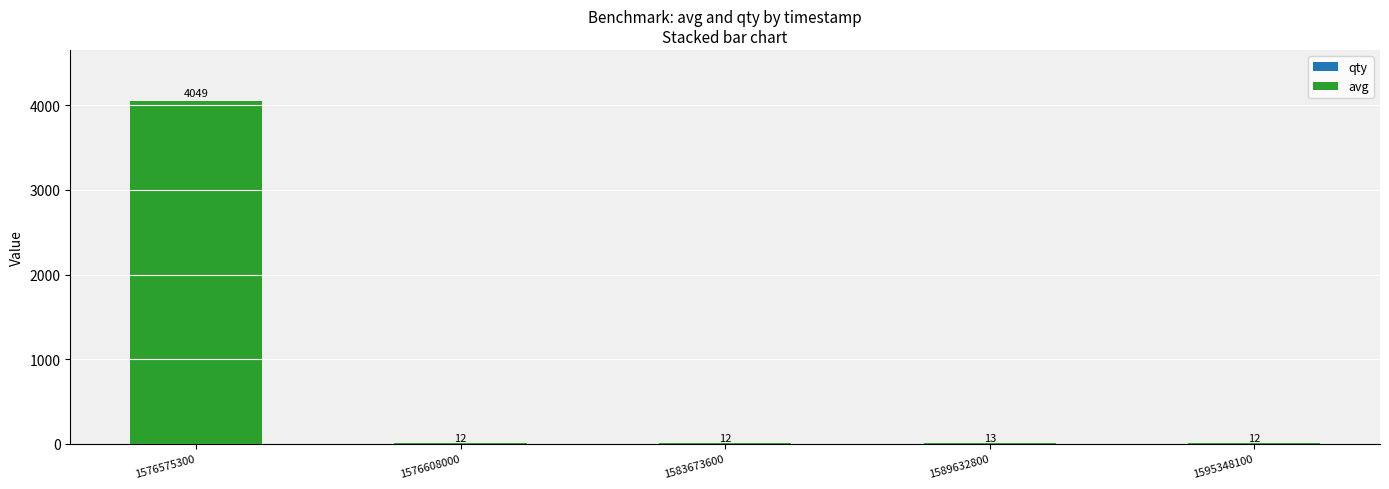

At which category is the sum across all series the highest?

1576575300